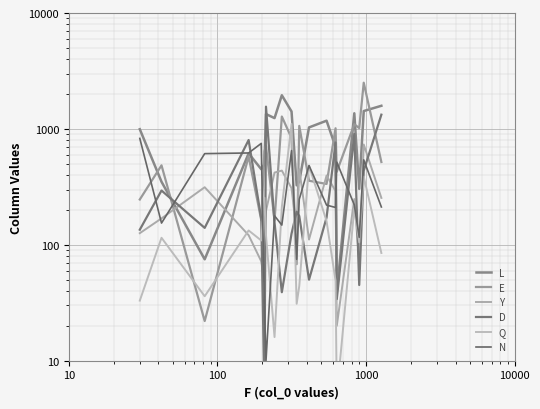

In Q, how many points are higher than both neighbors (excluding endpoints)?

7